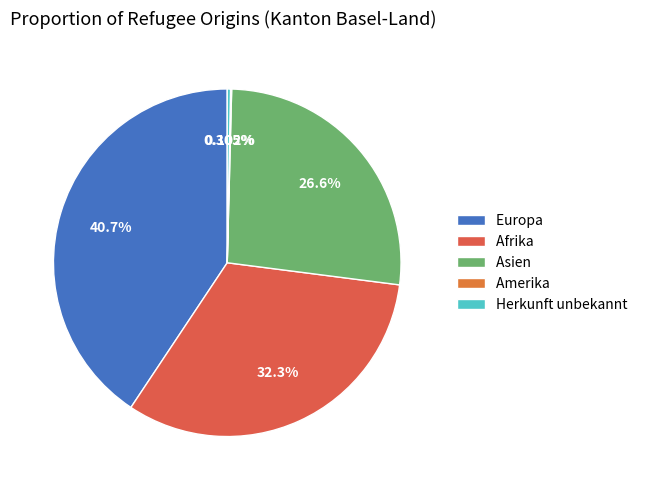

Is it true that Asien is 20% of the pie?

False